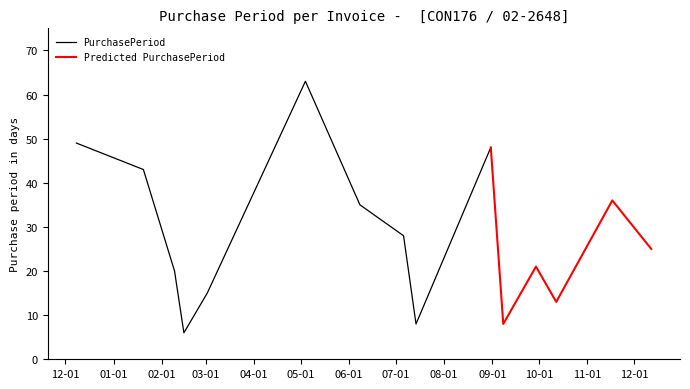

Which category has the lowest value across all series?

2017-02-15